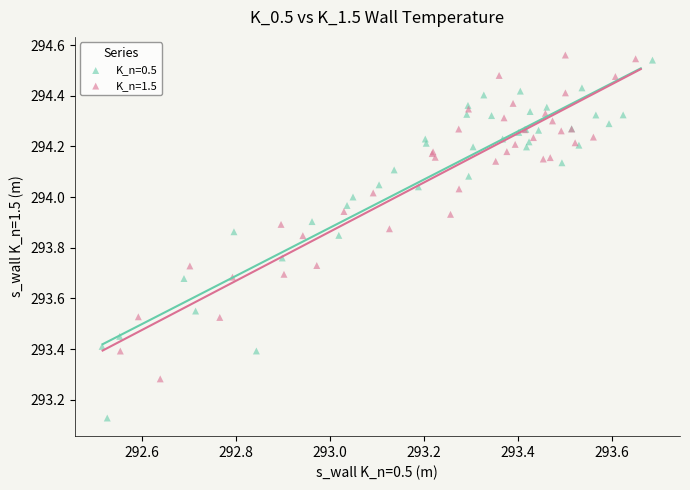

Which series has the largest Y range (max minus min)?

K_n=0.5